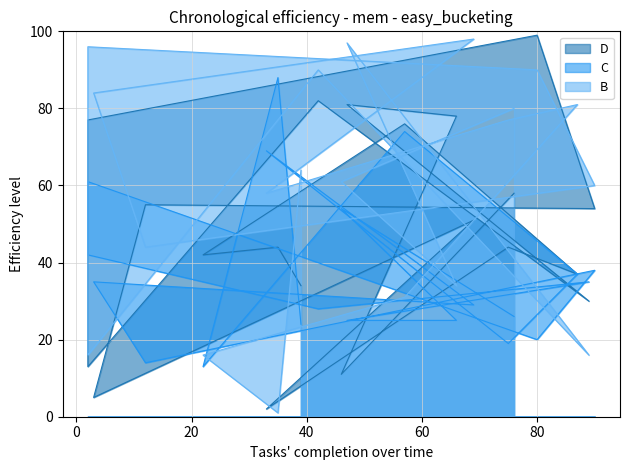

What is the average value of the D series?

49